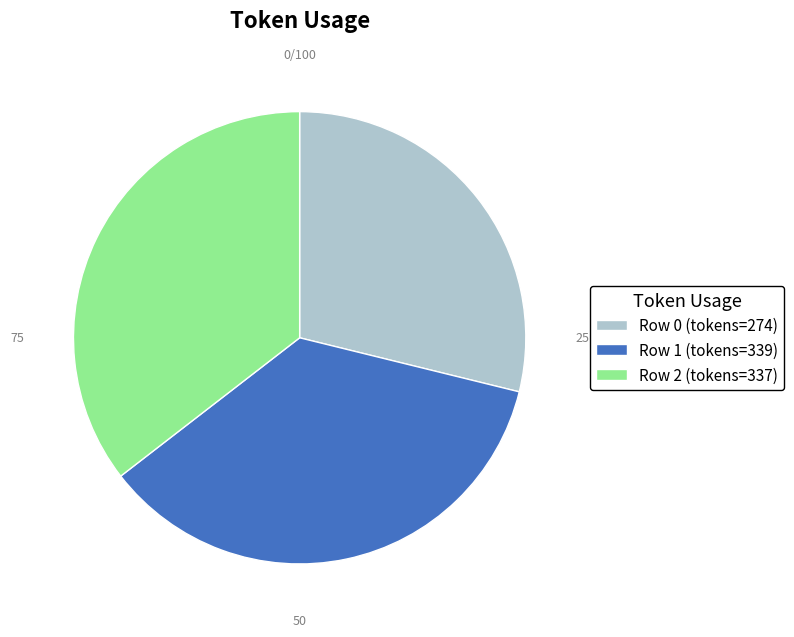

Does Row 0 (tokens=274) account for over 50% of the chart?

No